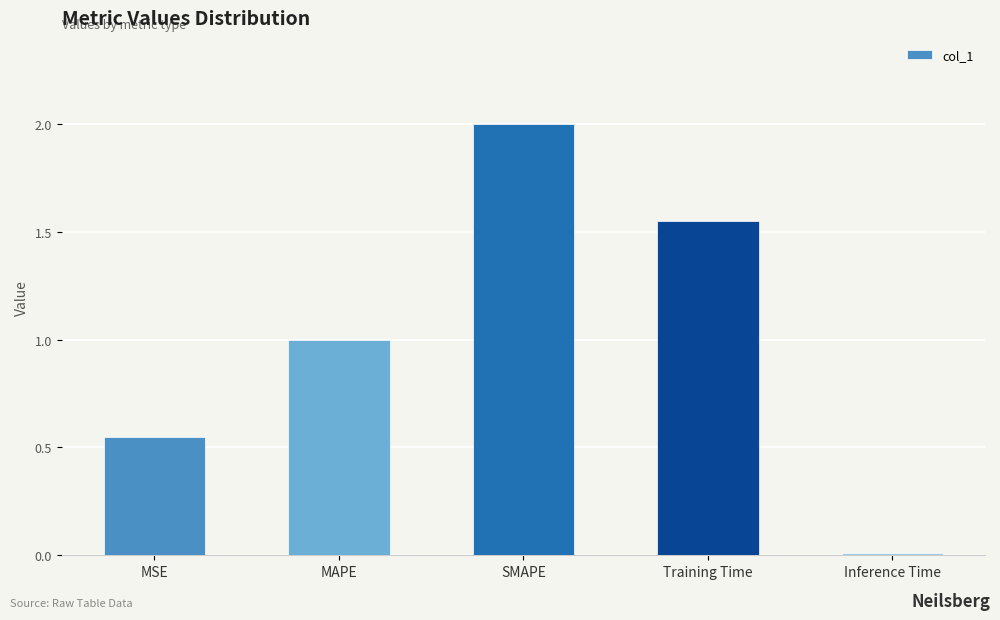

True or false: the data shows 2.1 at Training Time.

False